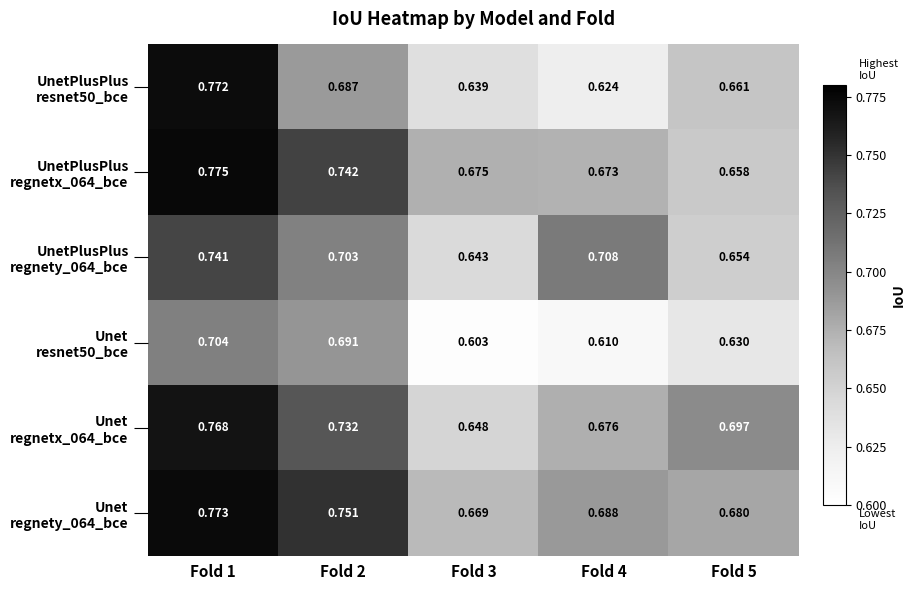

Which has a higher value, Fold 5 or Fold 2?

Fold 2